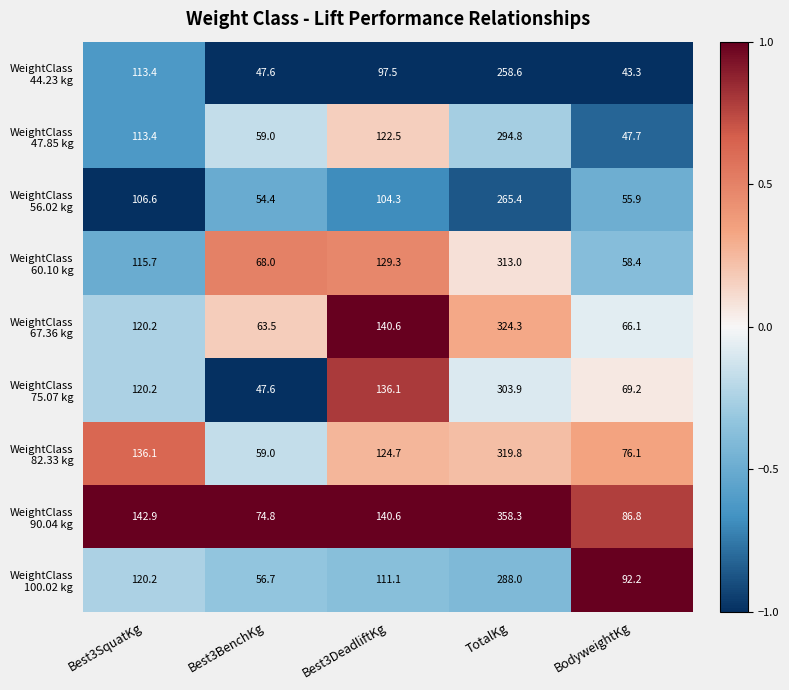

Which label corresponds to the smallest value in the chart?

BodyweightKg